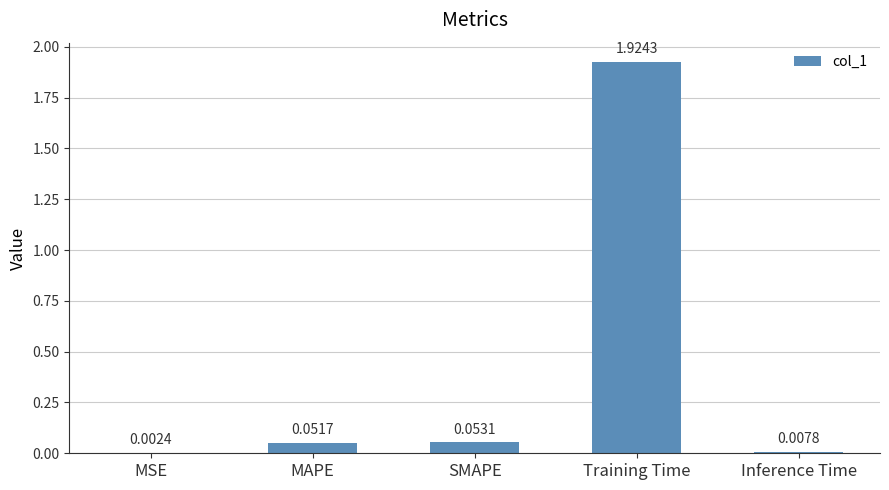

At which category does the chart reach its peak across all series?

Training Time